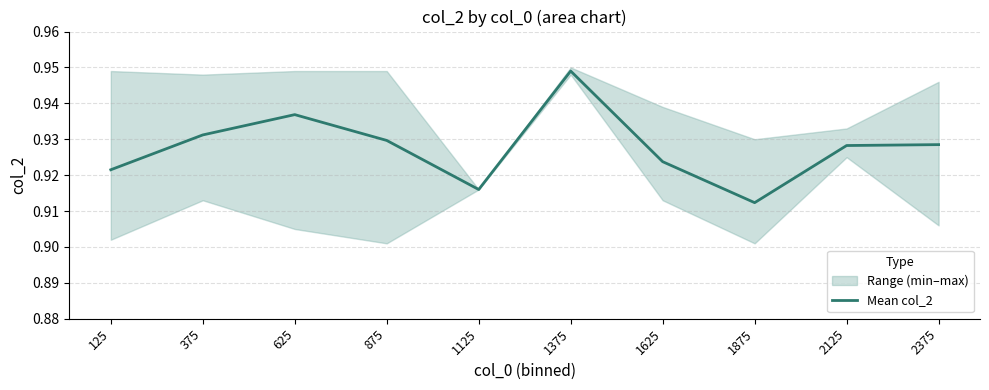

Which has a higher value, 375 or 1125?

375